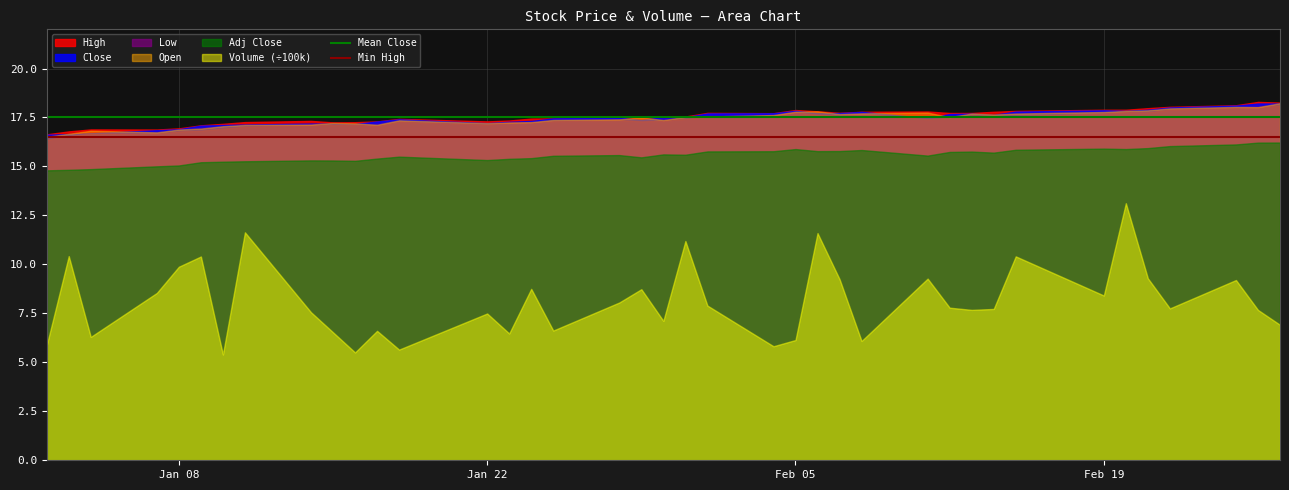

True or false: Volume (÷100k) and Open intersect in this chart.

False